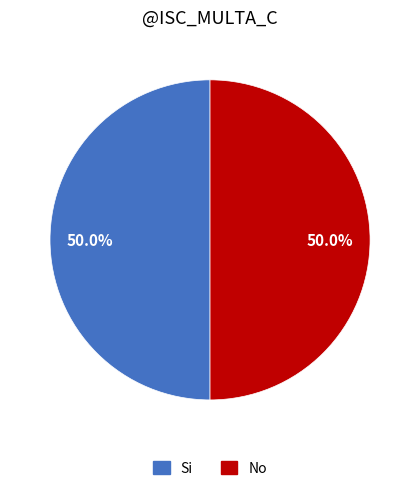

How many slices are in this pie chart?

2